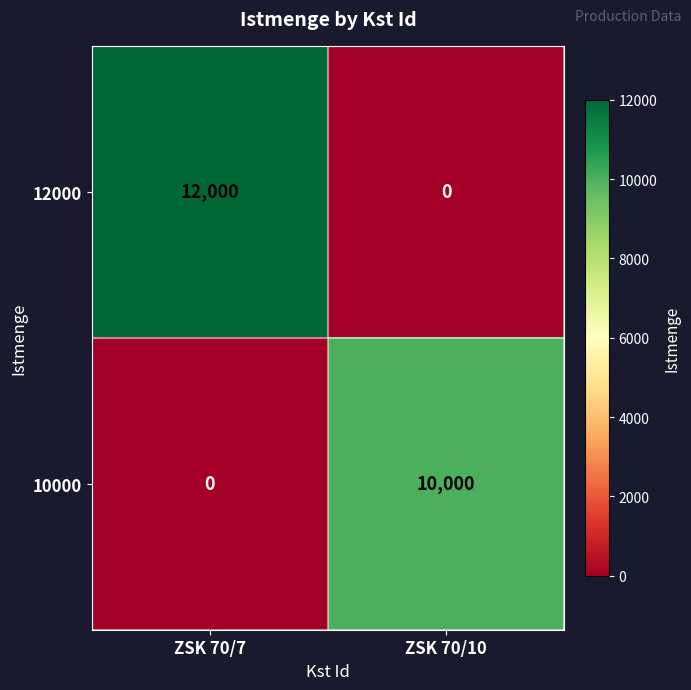

Rank the series at ZSK 70/7 from highest to lowest value.

12000, 10000